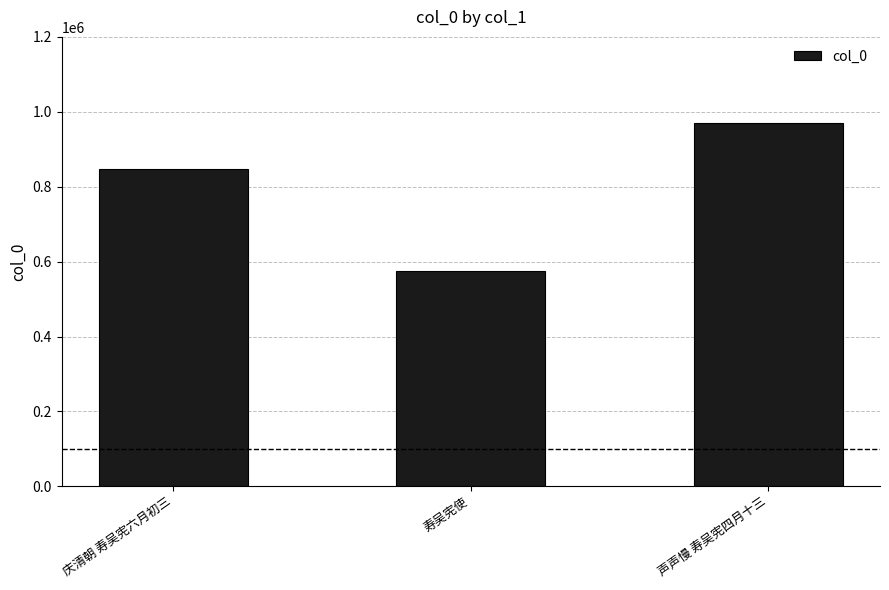

Reading left to right, transcribe all the data shown in this chart.

846121	574457	970191